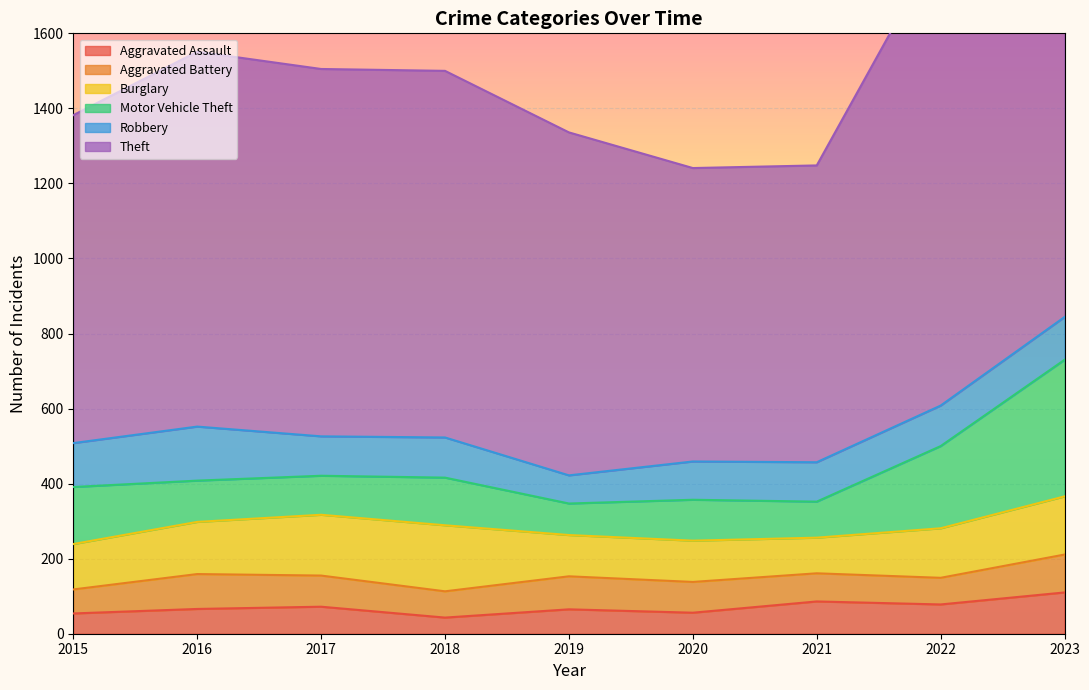

What is the approximate value of Aggravated Battery at 2020?

82